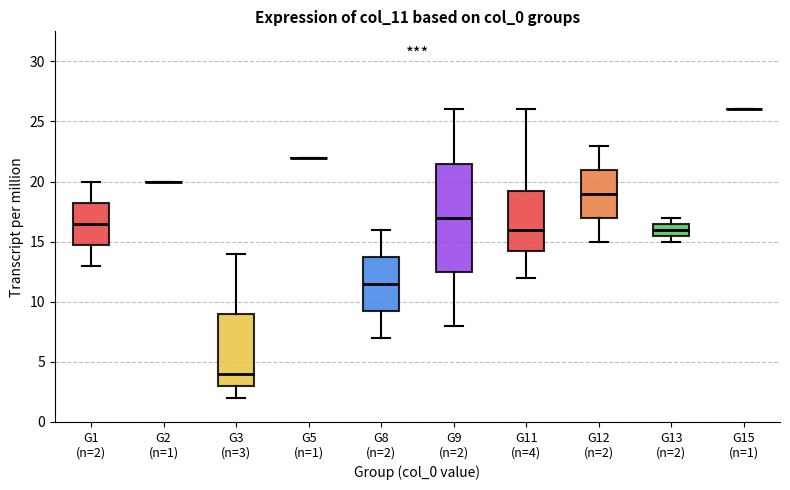

Reading left to right, read every box against the y-axis: the position of its median line, the range the box covers, and the ends of its whiskers. The values are not printed on the chart, so give them approximately, as read against the axis.

G1 (n=2): median 16.5, box 15.0 to 18.5, whiskers 13.0 to 20.0
G2 (n=1): box collapsed to a line at 20.0, whiskers 20.0 to 20.0
G3 (n=3): median 4.0, box 3.0 to 9.0, whiskers 2.0 to 14.0
G5 (n=1): box collapsed to a line at 22.0, whiskers 22.0 to 22.0
G8 (n=2): median 11.5, box 9.5 to 14.0, whiskers 7.0 to 16.0
G9 (n=2): median 17.0, box 12.5 to 21.5, whiskers 8.0 to 26.0
G11 (n=4): median 16.0, box 14.5 to 19.5, whiskers 12.0 to 26.0
G12 (n=2): median 19.0, box 17.0 to 21.0, whiskers 15.0 to 23.0
G13 (n=2): median 16.0, box 15.5 to 16.5, whiskers 15.0 to 17.0
G15 (n=1): box collapsed to a line at 26.0, whiskers 26.0 to 26.0